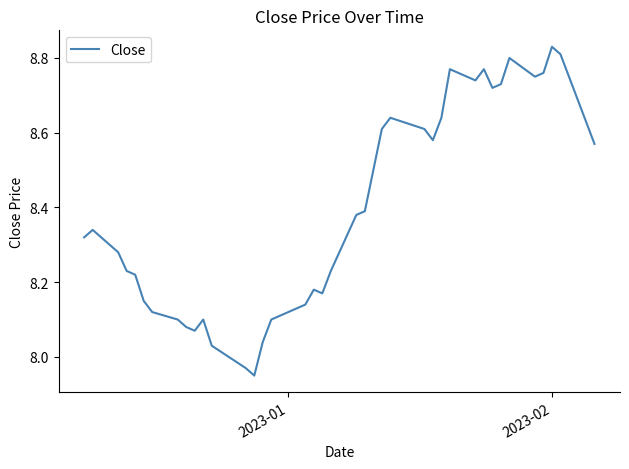

What is the difference between the maximum and minimum values?

0.9